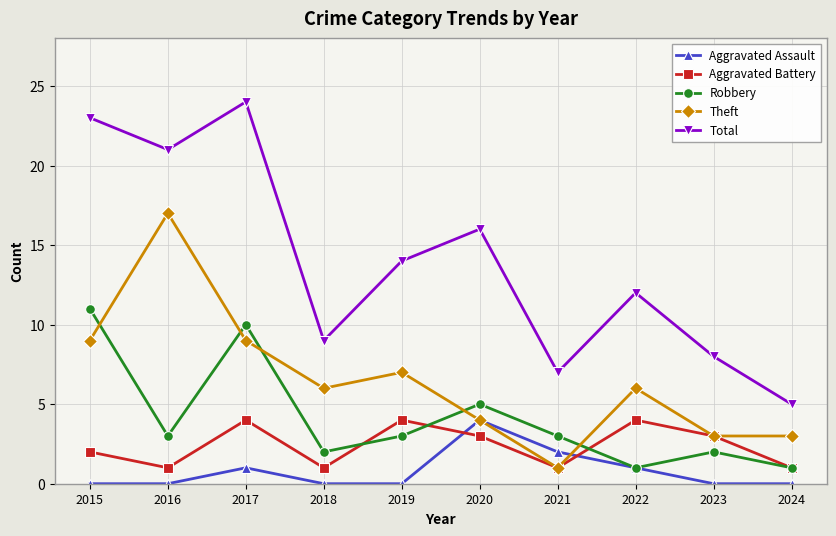

At which category is the sum across all series the highest?

2017